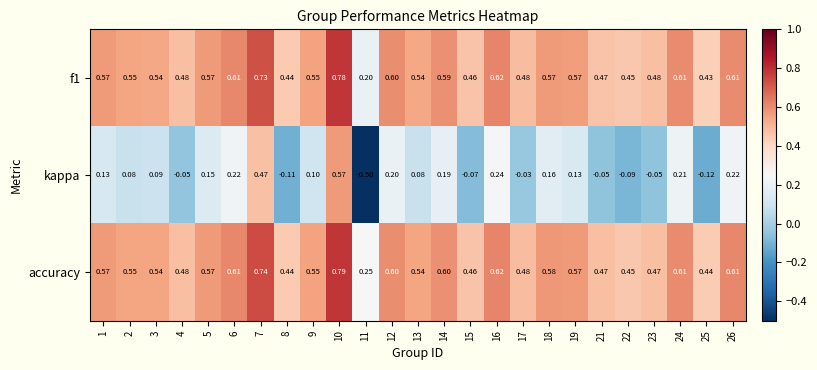

Which series has the largest total across all categories?

accuracy